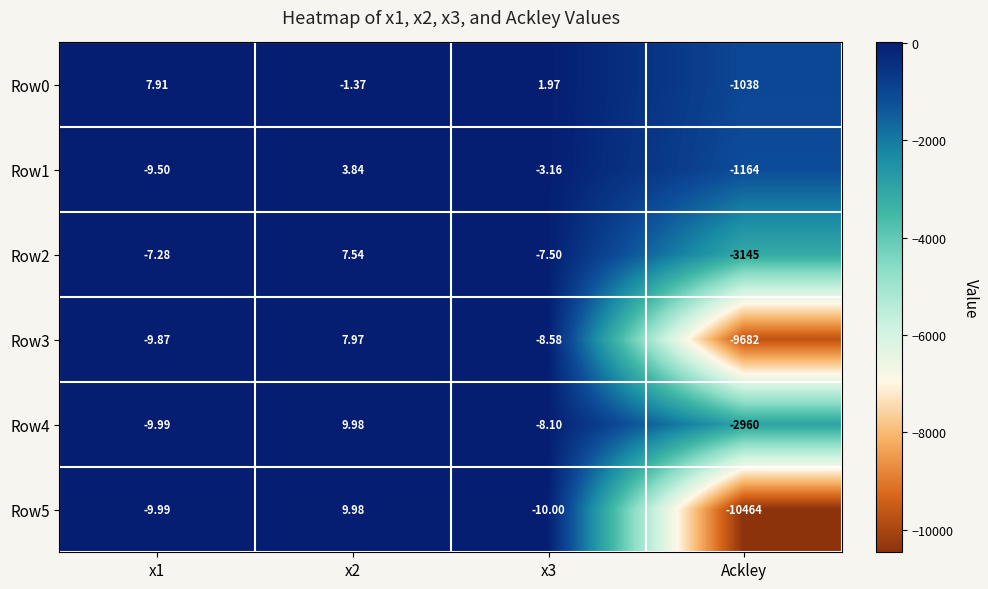

How many values in Row4 are below zero?

3